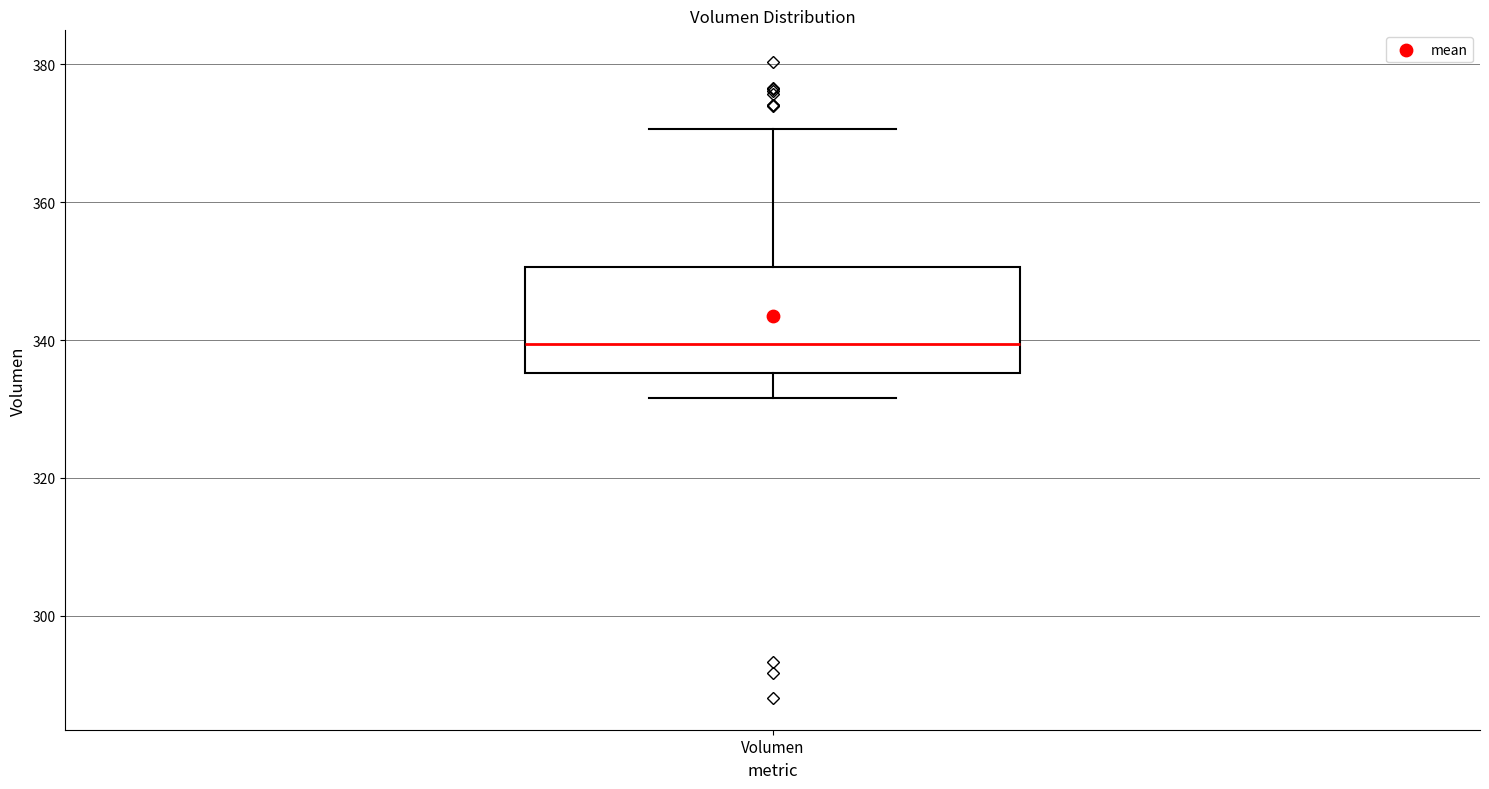

Where does the lower whisker of the box for Volumen end on the y-axis? The values are not printed on the chart, so give them approximately, as read against the axis.

332